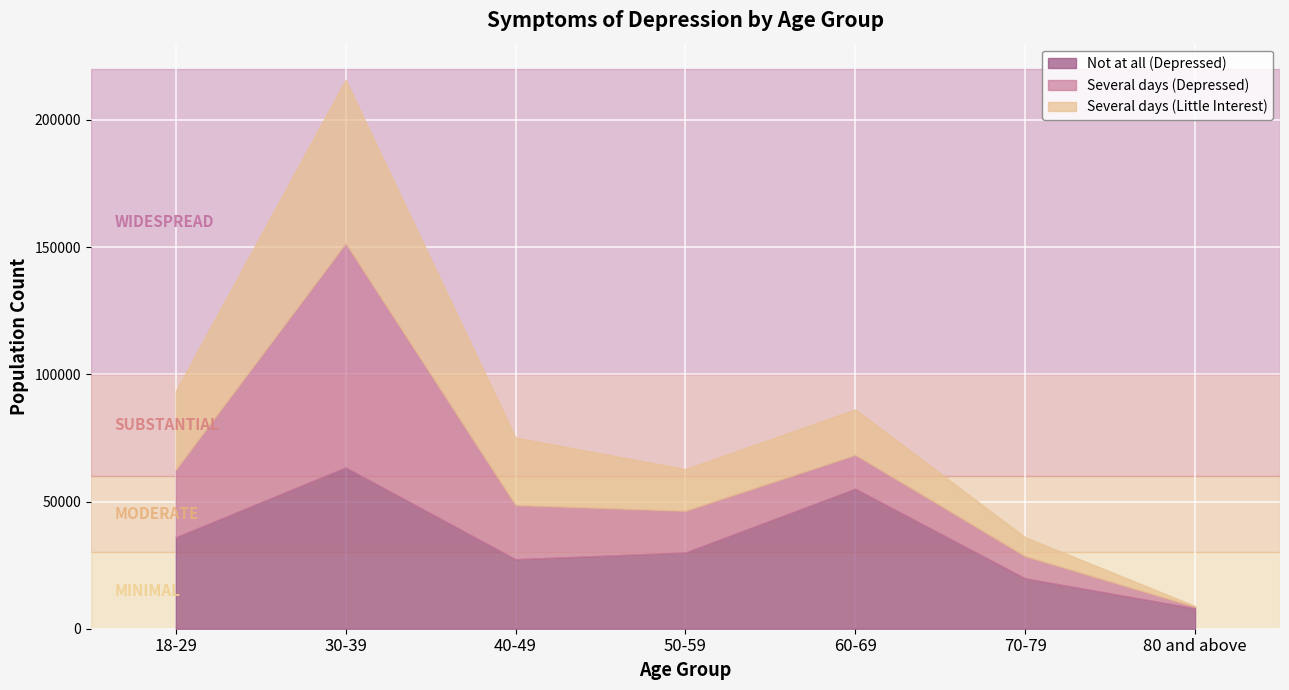

Reading left to right, transcribe all the data shown in this chart.

Not at all (Depressed): 18-29=35935	30-39=63406	40-49=27330	50-59=29971	60-69=55043	70-79=19795	80 and above=8033
Several days (Depressed): 18-29=26629	30-39=88224	40-49=21294	50-59=16385	60-69=13335	70-79=8702	80 and above=583
Several days (Little Interest): 18-29=30845	30-39=64181	40-49=26529	50-59=16394	60-69=17844	70-79=7499	80 and above=330